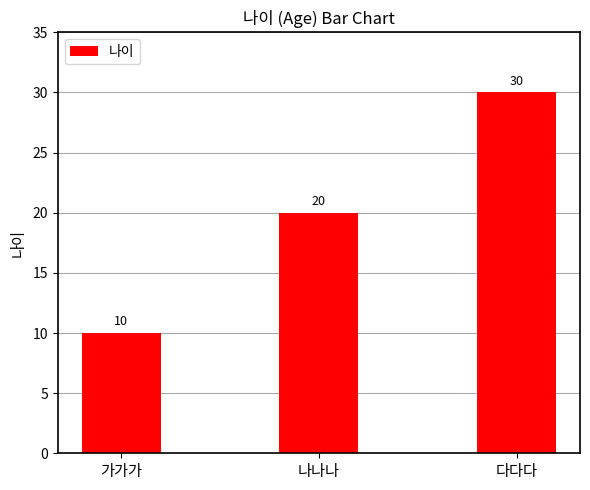

What is the average value?

20